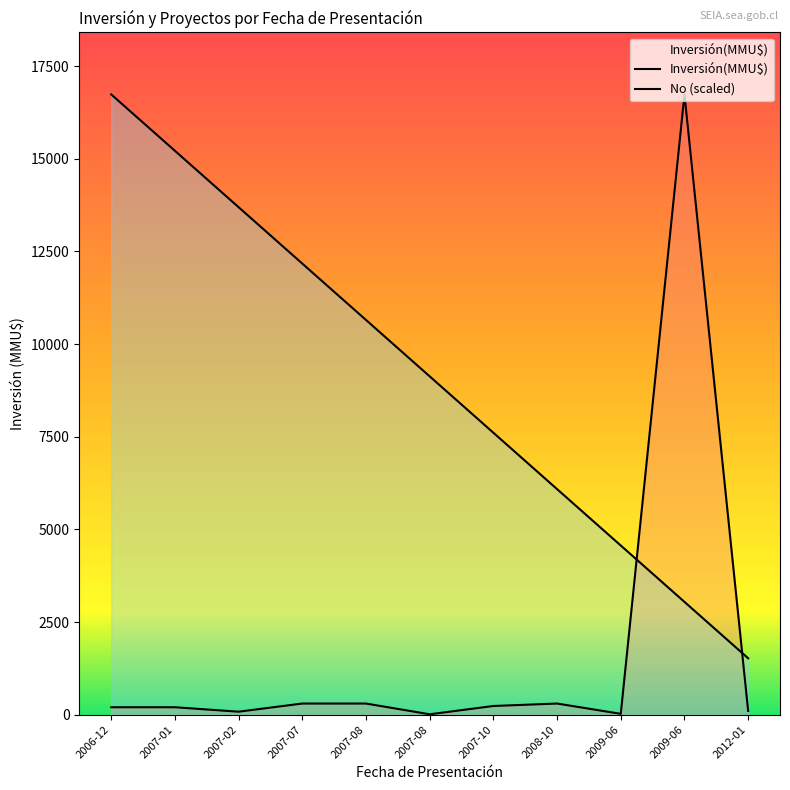

What value does the Inversión(MMU$) series have at 2007-07?

300.0